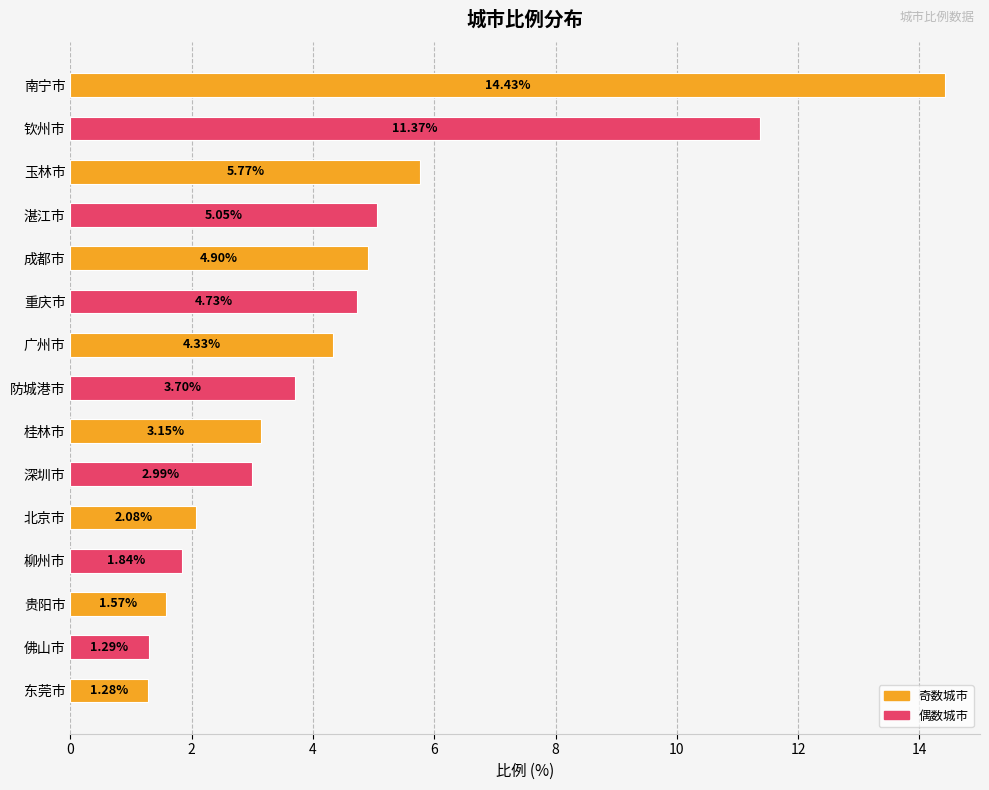

How many data points are less than 3?

6